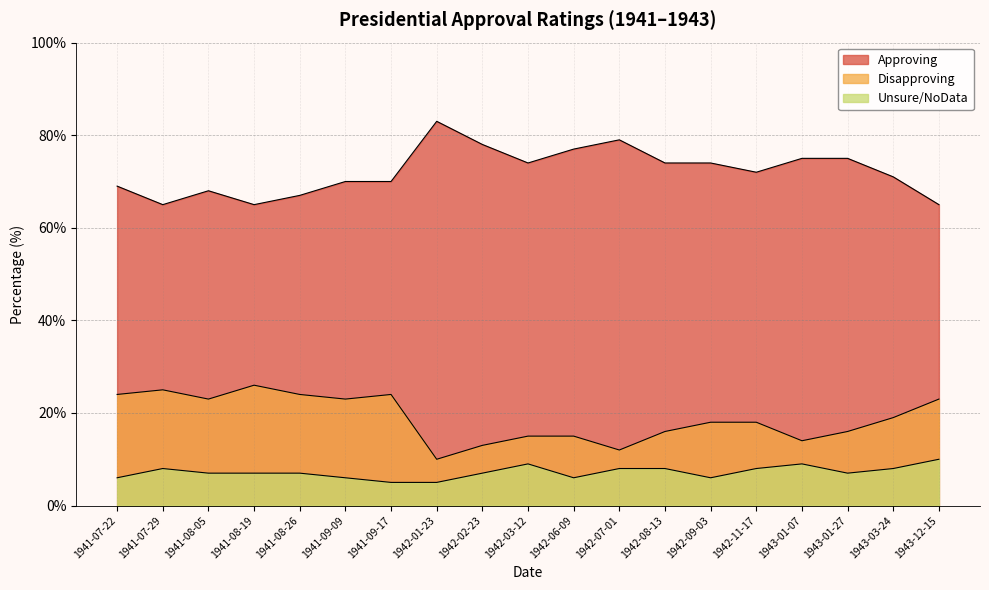

List the labels in order of Approving value, smallest first.

1941-07-29, 1941-08-19, 1943-12-15, 1941-08-26, 1941-08-05, 1941-07-22, 1941-09-09, 1941-09-17, 1943-03-24, 1942-11-17, 1942-03-12, 1942-08-13, 1942-09-03, 1943-01-07, 1943-01-27, 1942-06-09, 1942-02-23, 1942-07-01, 1942-01-23